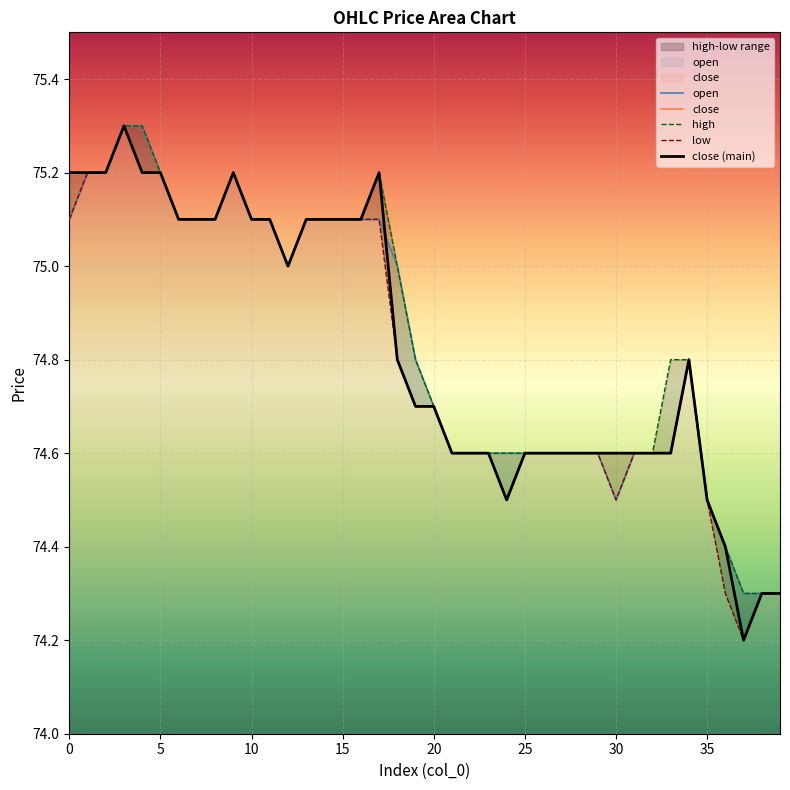

True or false: open has more than 0 interior local peaks.

True